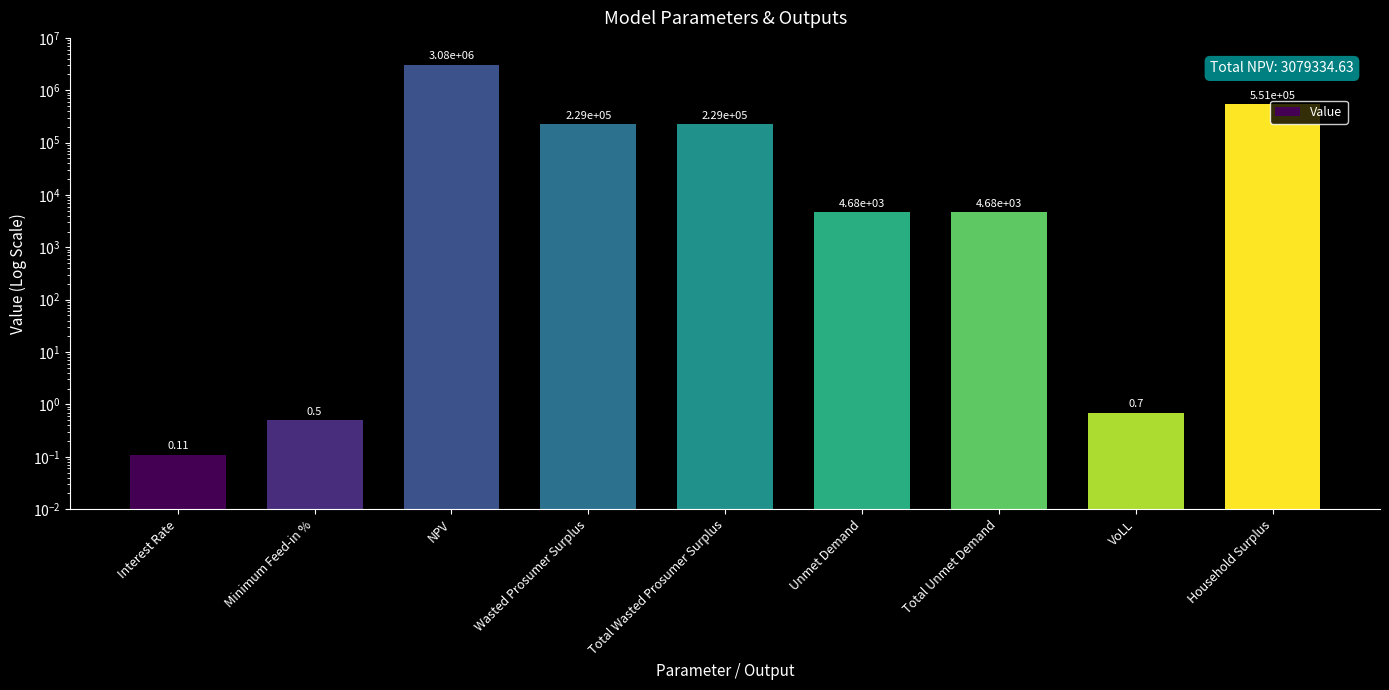

Rank the categories by value from highest to lowest.

NPV, Household Surplus, Wasted Prosumer Surplus, Total Wasted Prosumer Surplus, Unmet Demand, Total Unmet Demand, VoLL, Minimum Feed-in %, Interest Rate